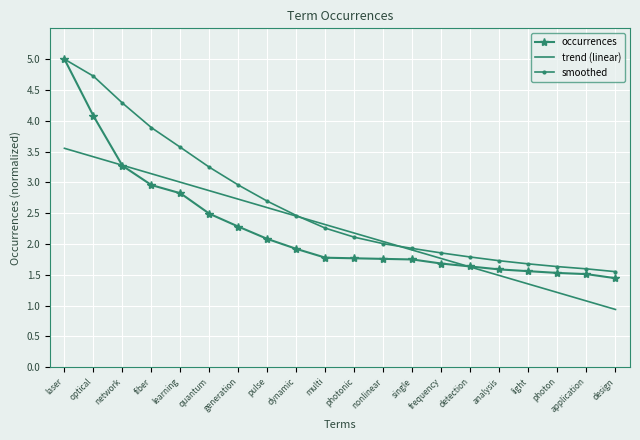

Which series has the largest total across all categories?

smoothed